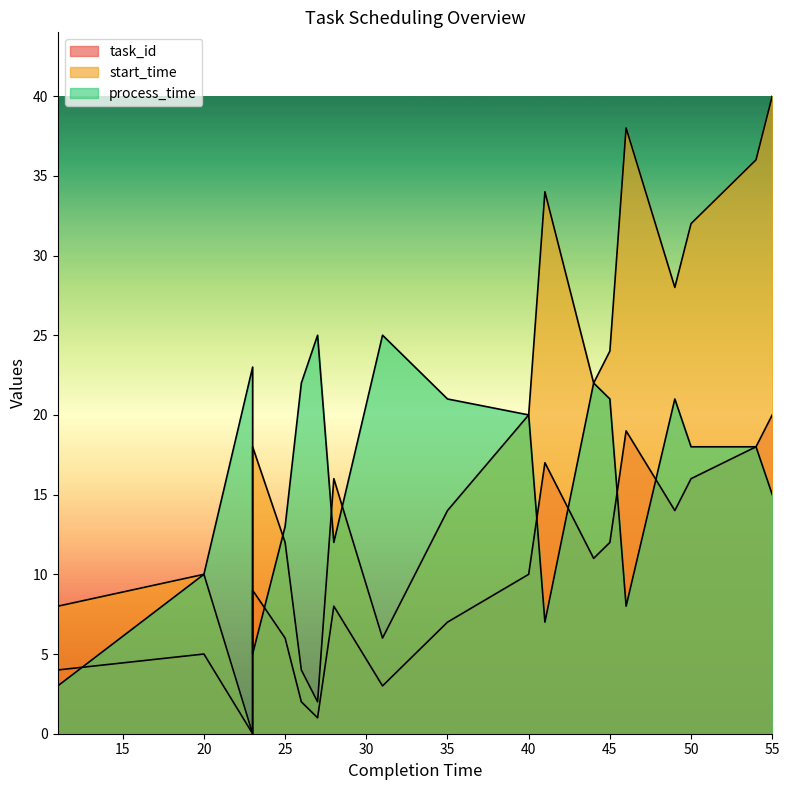

What is the spread (max minus min) of values at 44?

11